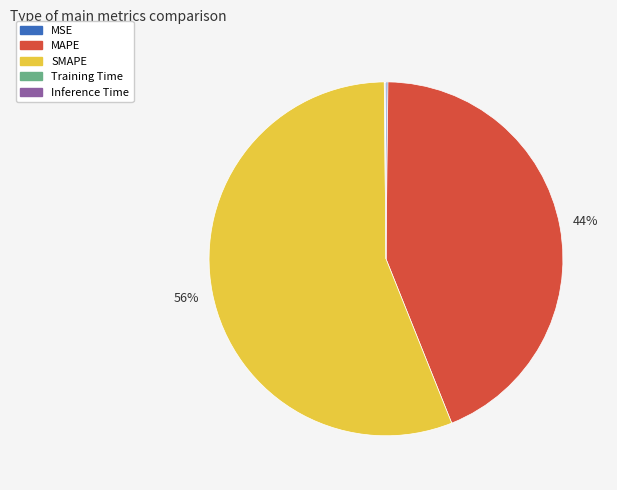

Does any single category account for the majority?

Yes